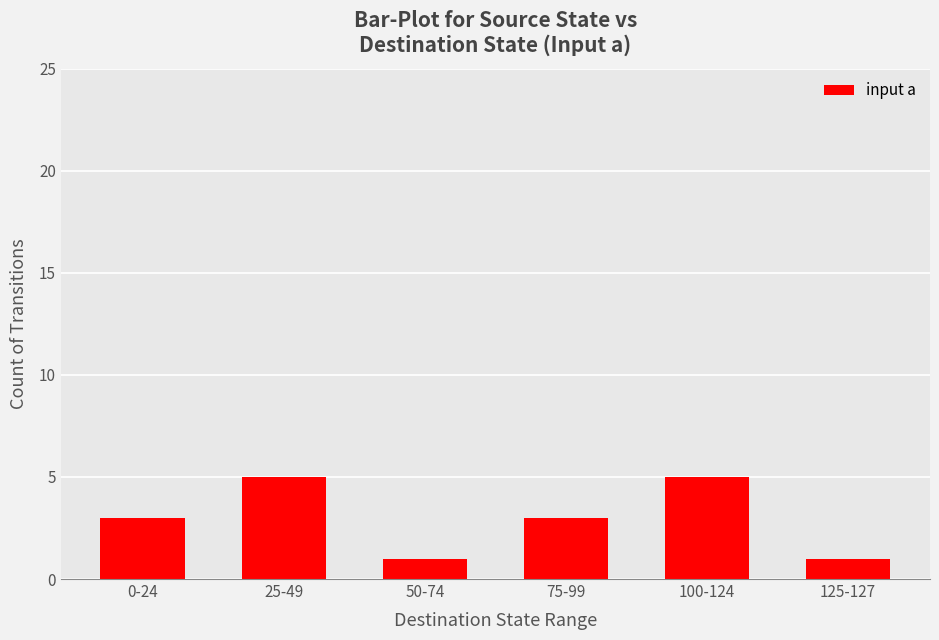

Reading left to right, what are all the values shown in this chart?

0-24=3	25-49=5	50-74=1	75-99=3	100-124=5	125-127=1